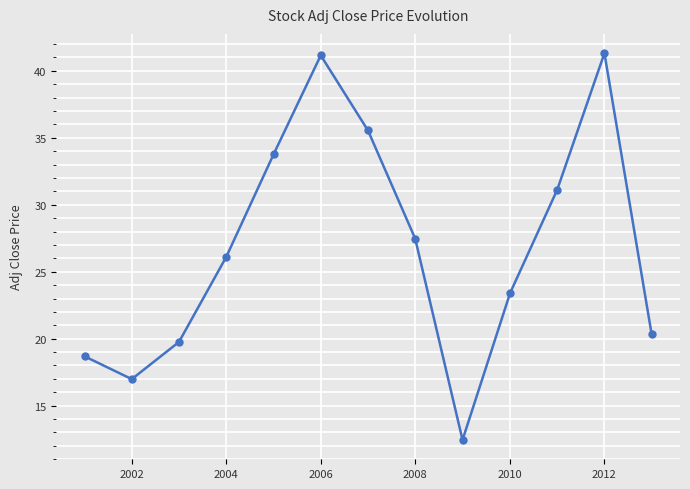

Reading left to right, extract all data points from this chart.

18.7	17.0	19.8	26.1	33.8	41.2	35.5	27.5	12.4	23.4	31.1	41.3	20.3